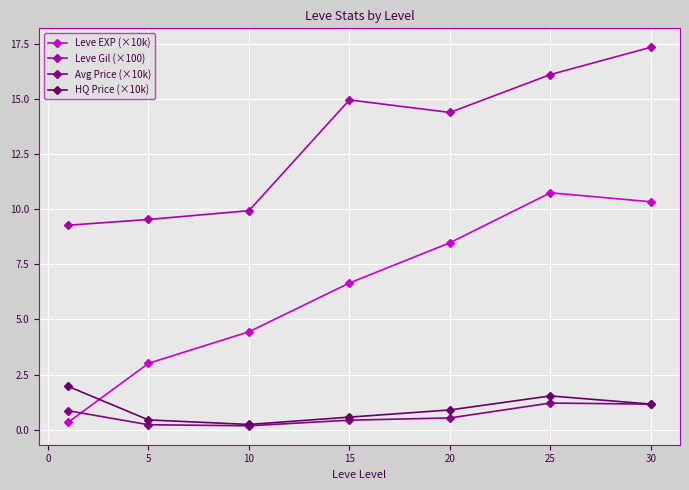

What is the greatest value displayed?

17.4